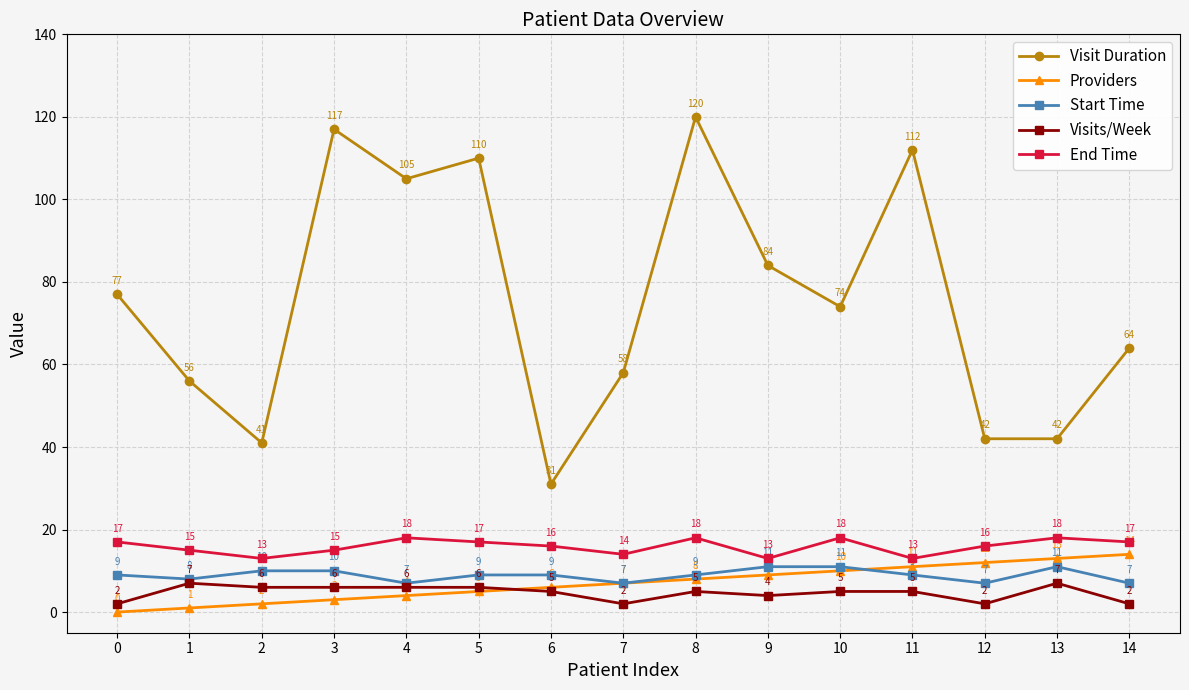

Is this an area chart (filled region under the line)?

No